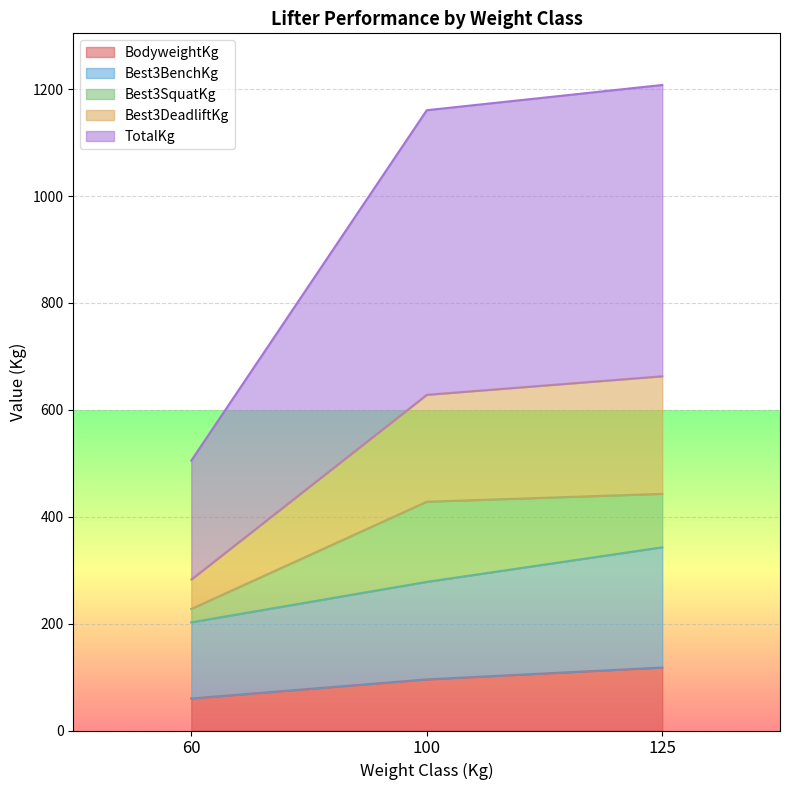

Which series changed the most between 60 and 125?

TotalKg